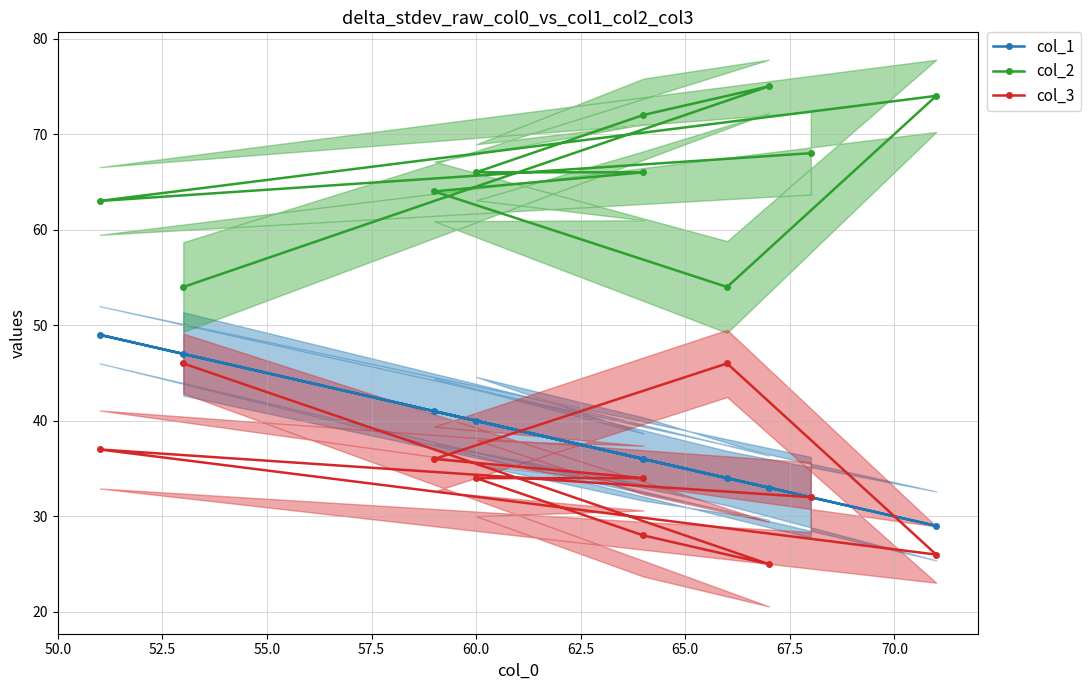

What is the smallest value displayed?

25